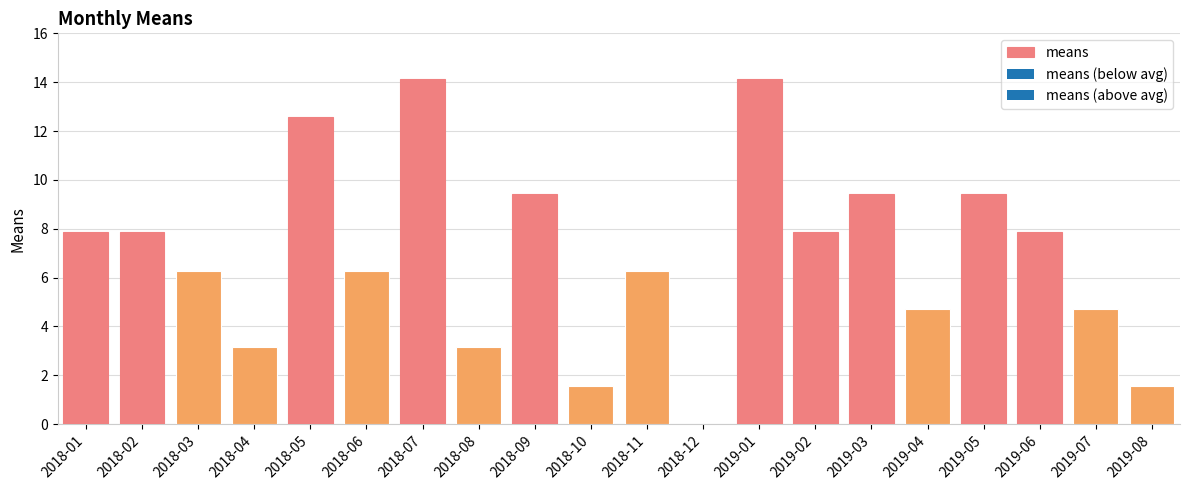

Between 2019-04 and 2018-08, which is larger?

2019-04